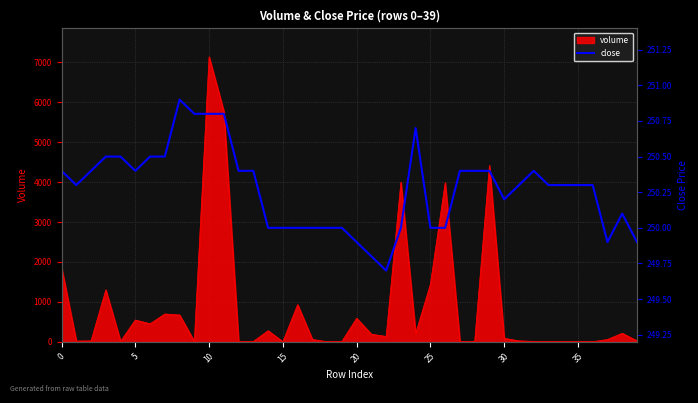

How many points are lower than both their immediate neighbors (excluding endpoints)?

5